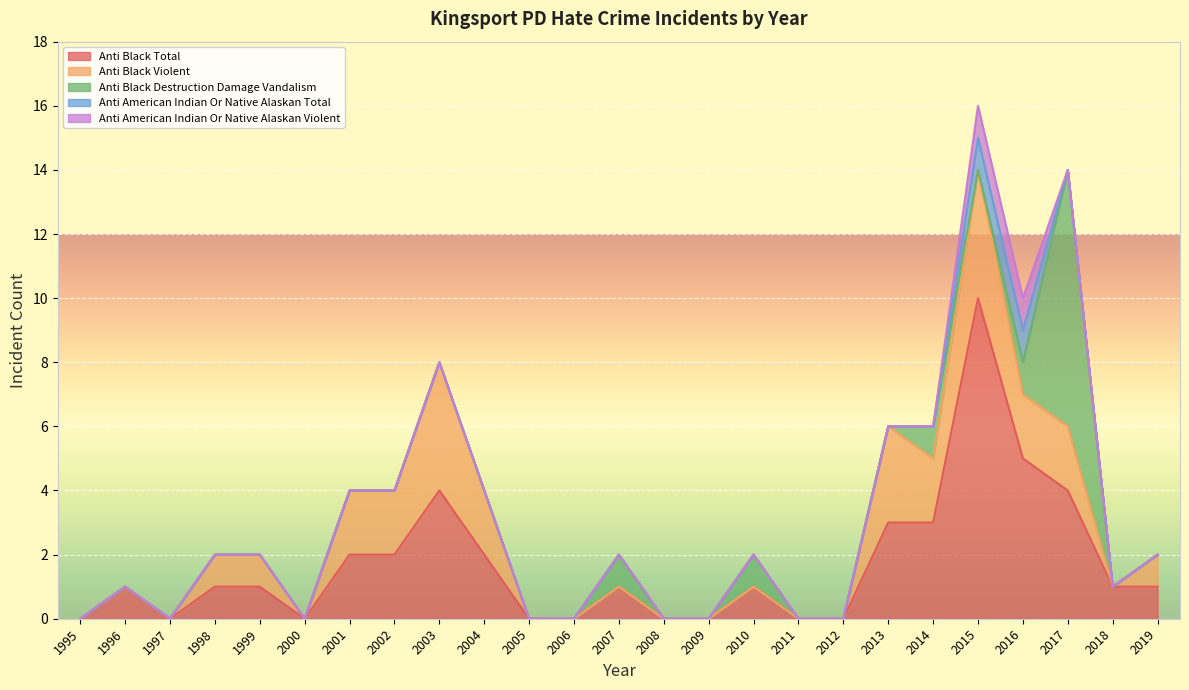

Which series has the widest spread of values?

anti_black_total